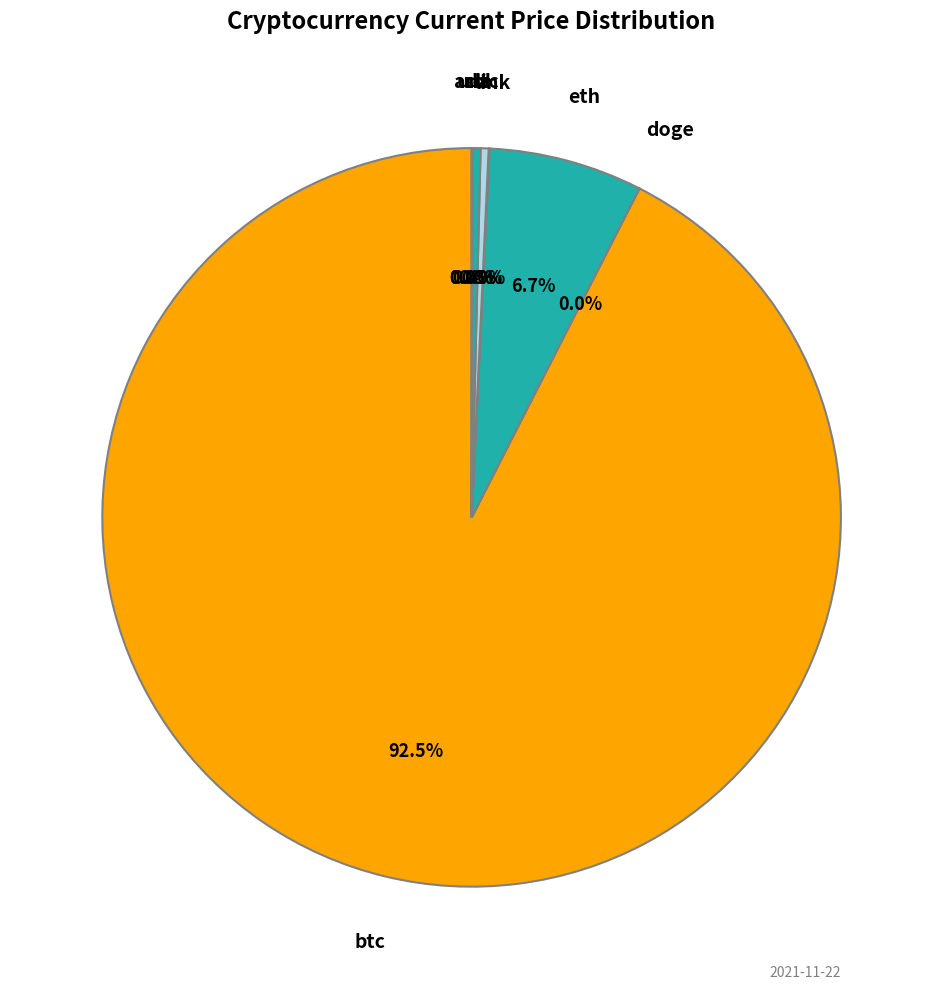

Rank the categories by value from highest to lowest.

btc, eth, sol, ltc, link, uni, ada, doge